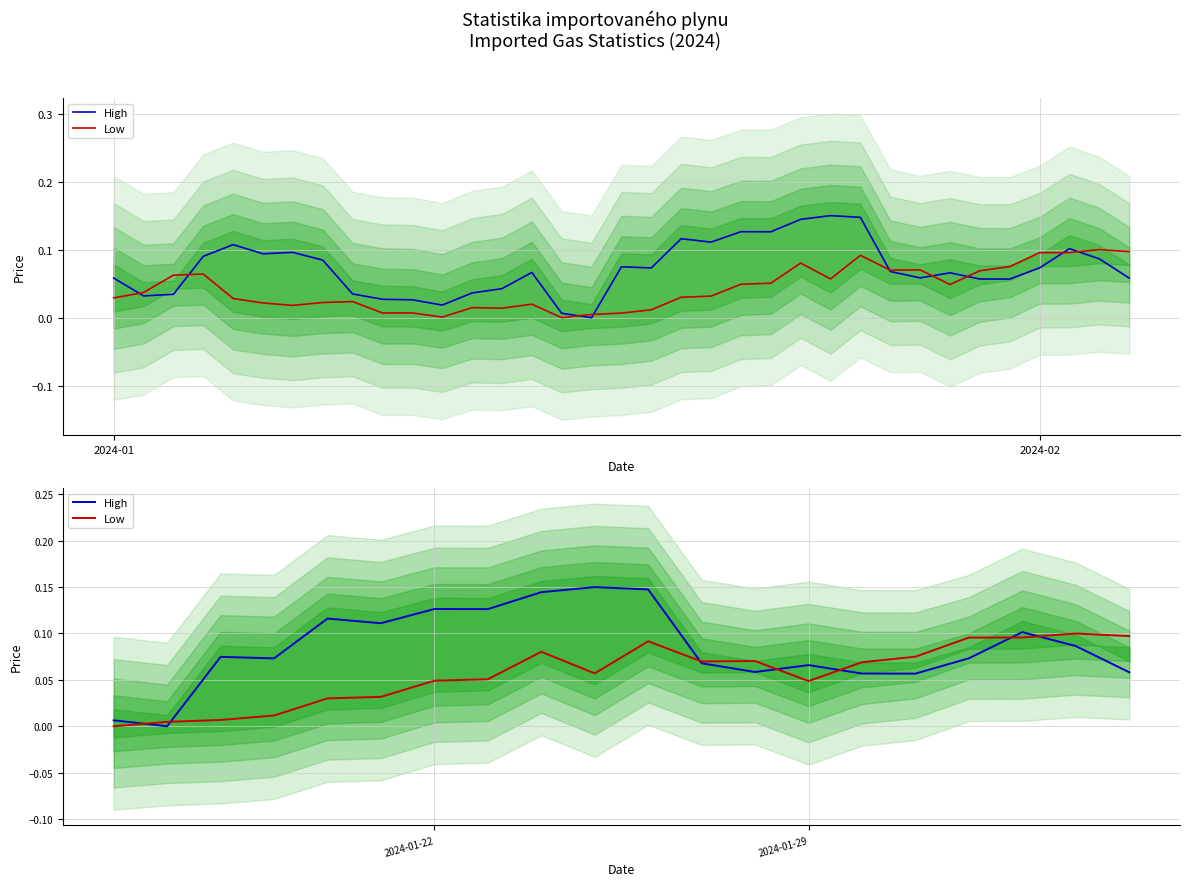

How many data points in High are above 0?

19